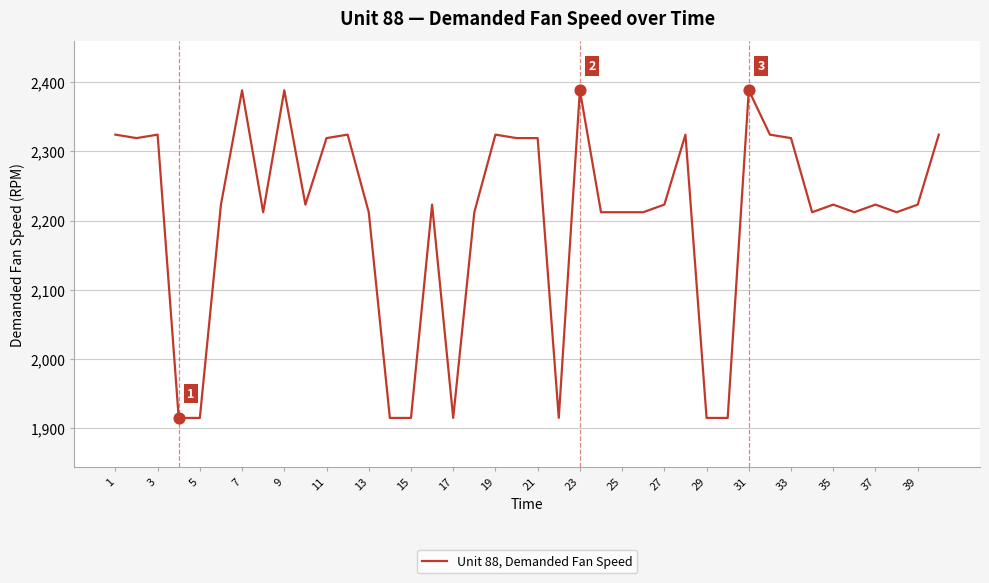

What is the greatest value displayed?

2388